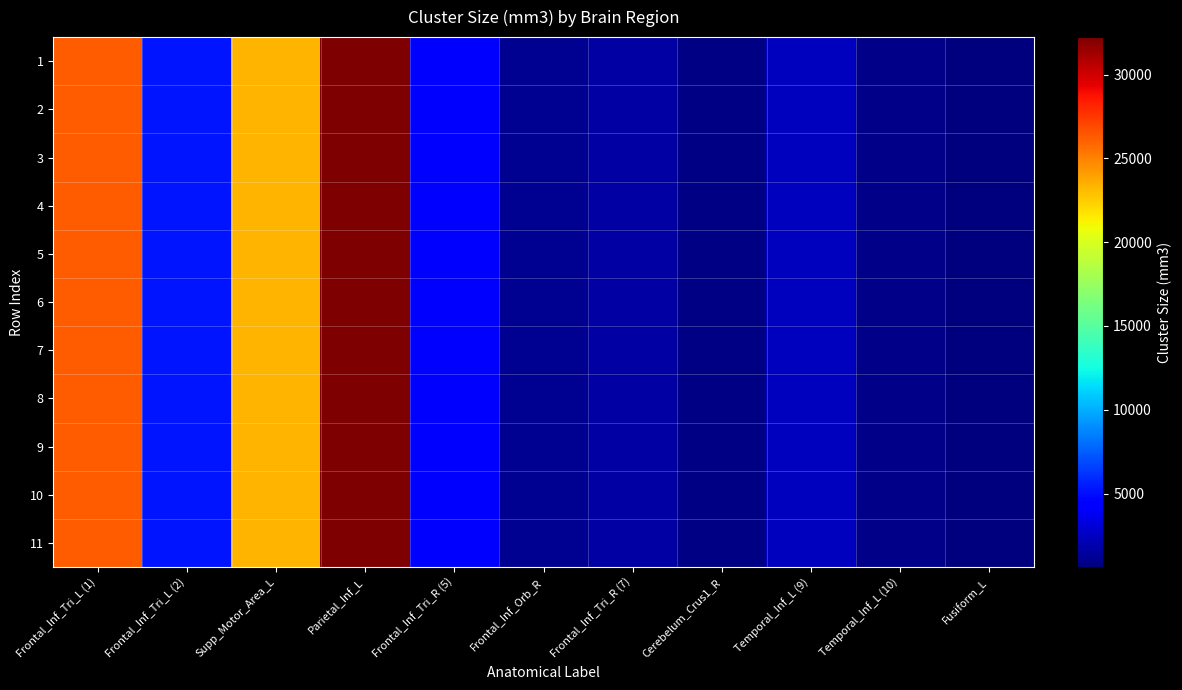

What is the minimum value shown in the chart?

608